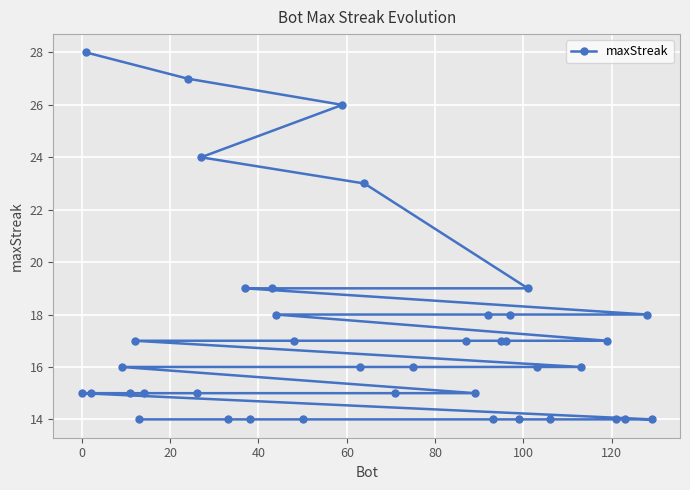

What is the greatest value displayed?

28